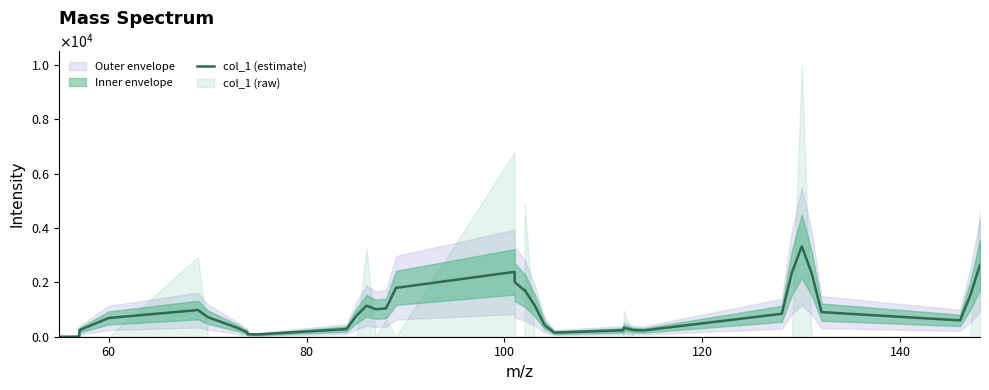

How many lines are shown in the chart?

1